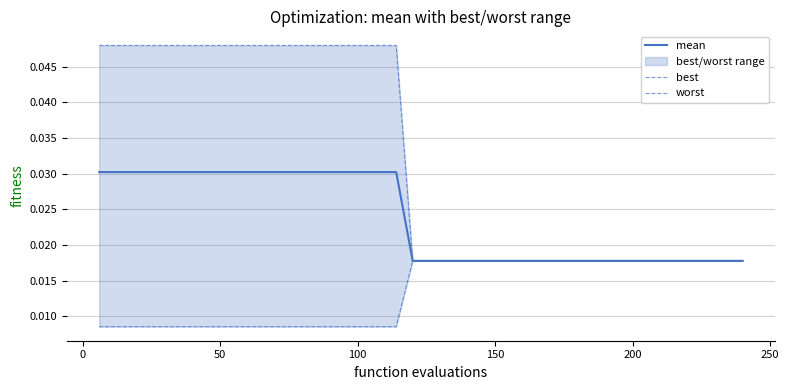

The value of worst at 13 is 0.1. True or false?

False